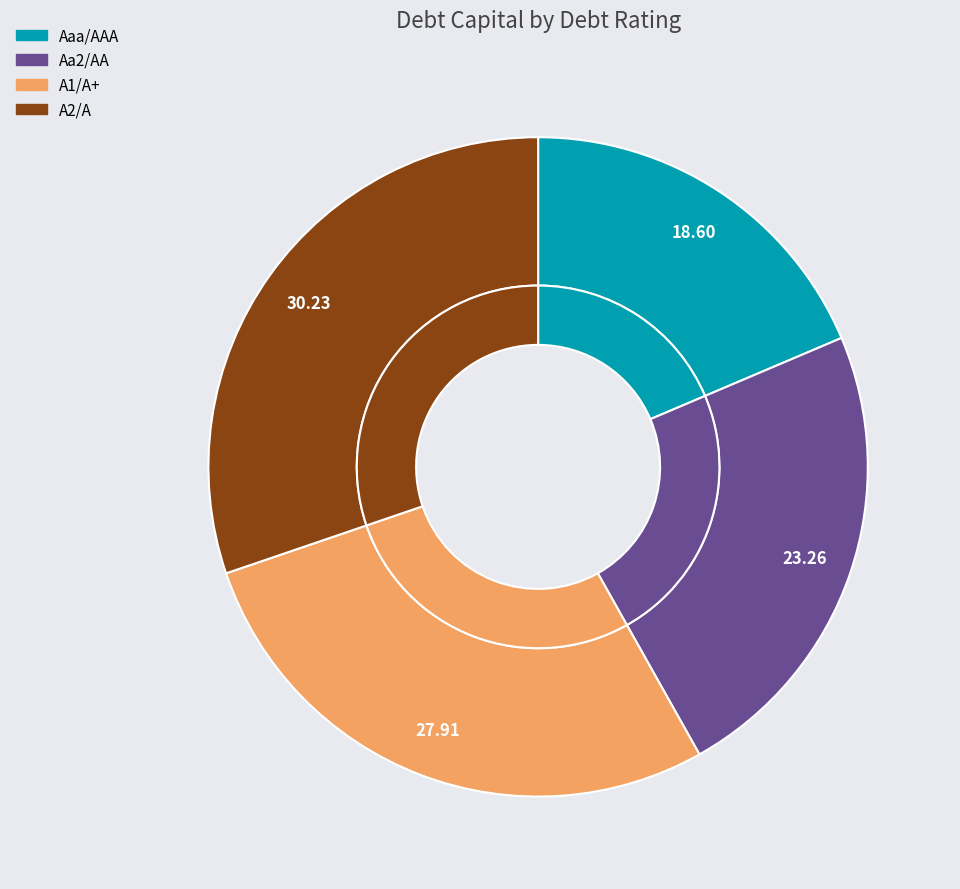

Is the sum of A1/A+ and Aaa/AAA greater than half?

No